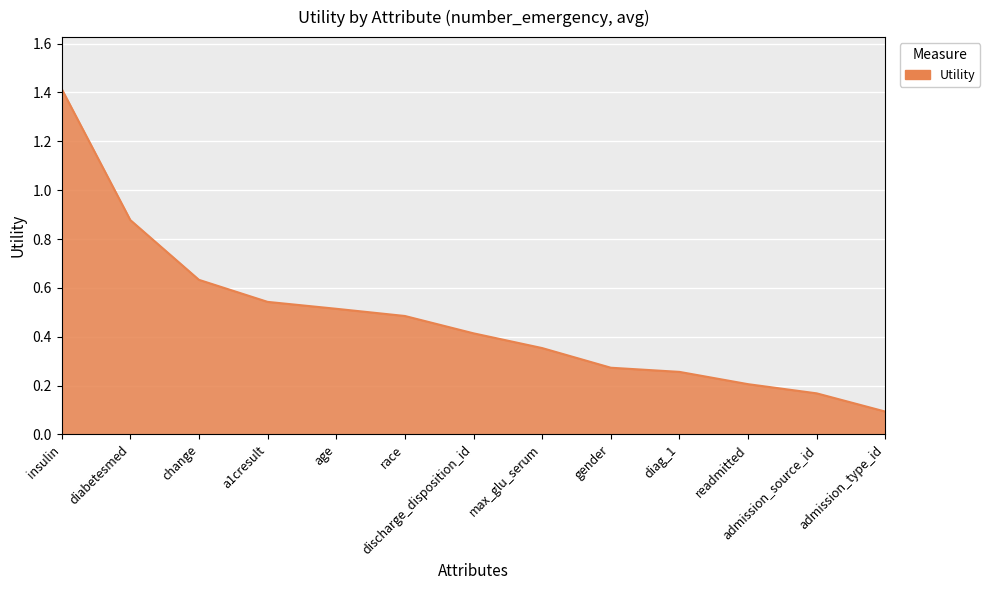

List the labels in order of value, smallest first.

admission_type_id, admission_source_id, readmitted, diag_1, gender, max_glu_serum, discharge_disposition_id, race, age, a1cresult, change, diabetesmed, insulin